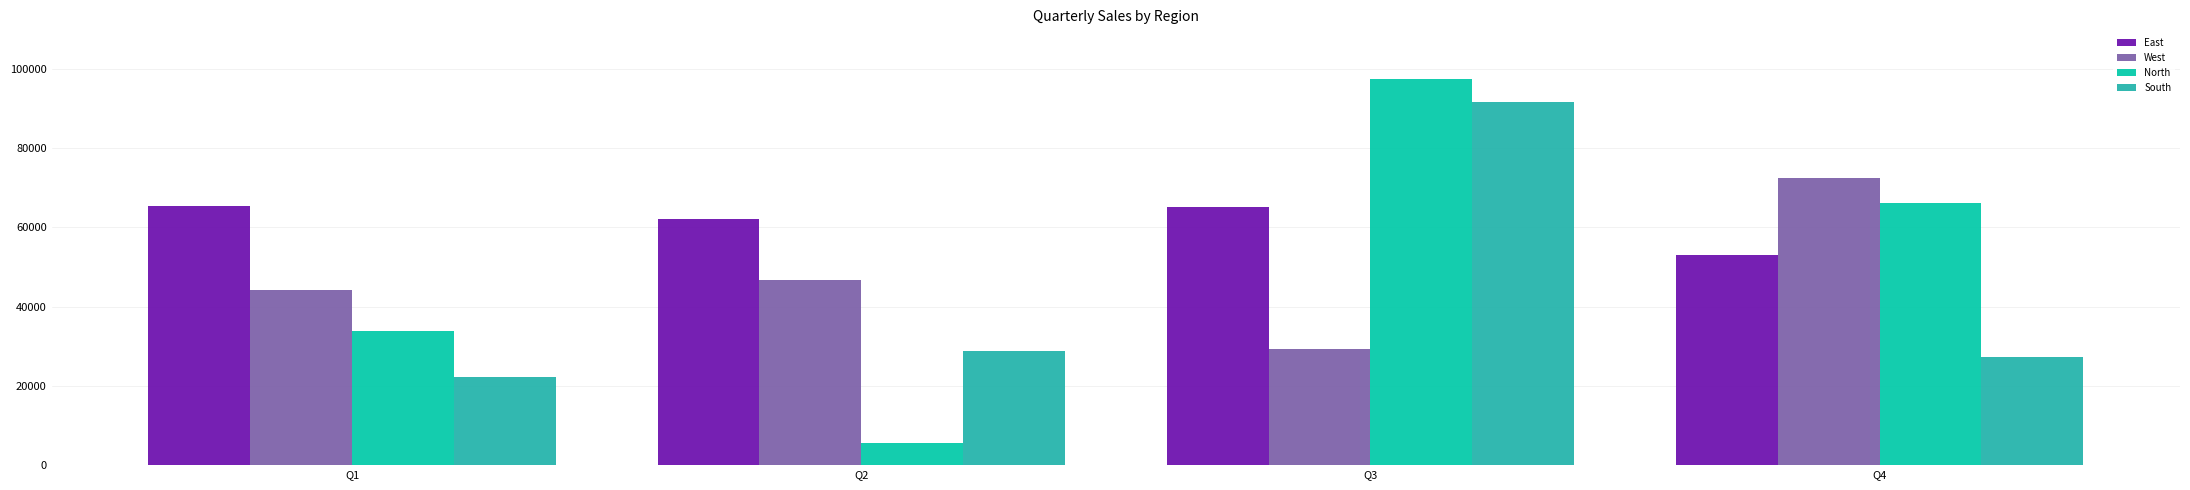

Reading left to right, transcribe all the data shown in this chart.

East: Q1=65499.9	Q2=62090.8	Q3=65084.9	Q4=52985.4
West: Q1=44196.5	Q2=46754.1	Q3=29394.0	Q4=72400.1
North: Q1=33752.4	Q2=5507.5	Q3=97419.6	Q4=66205.6
South: Q1=22261.6	Q2=28805.0	Q3=91684.4	Q4=27217.5